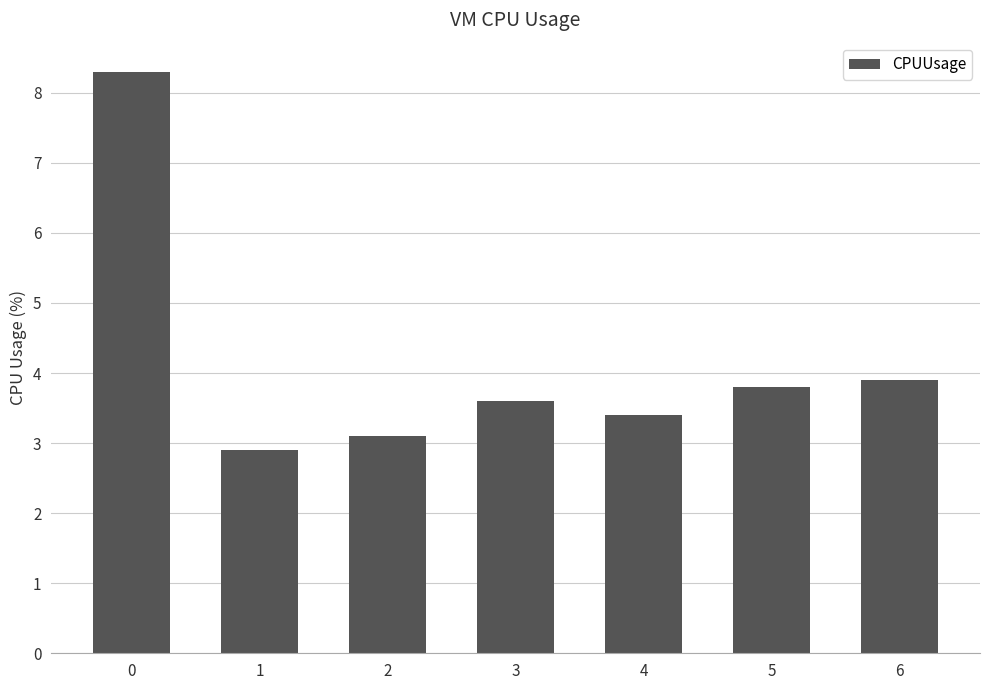

The value at 1 is 2.9. True or false?

True